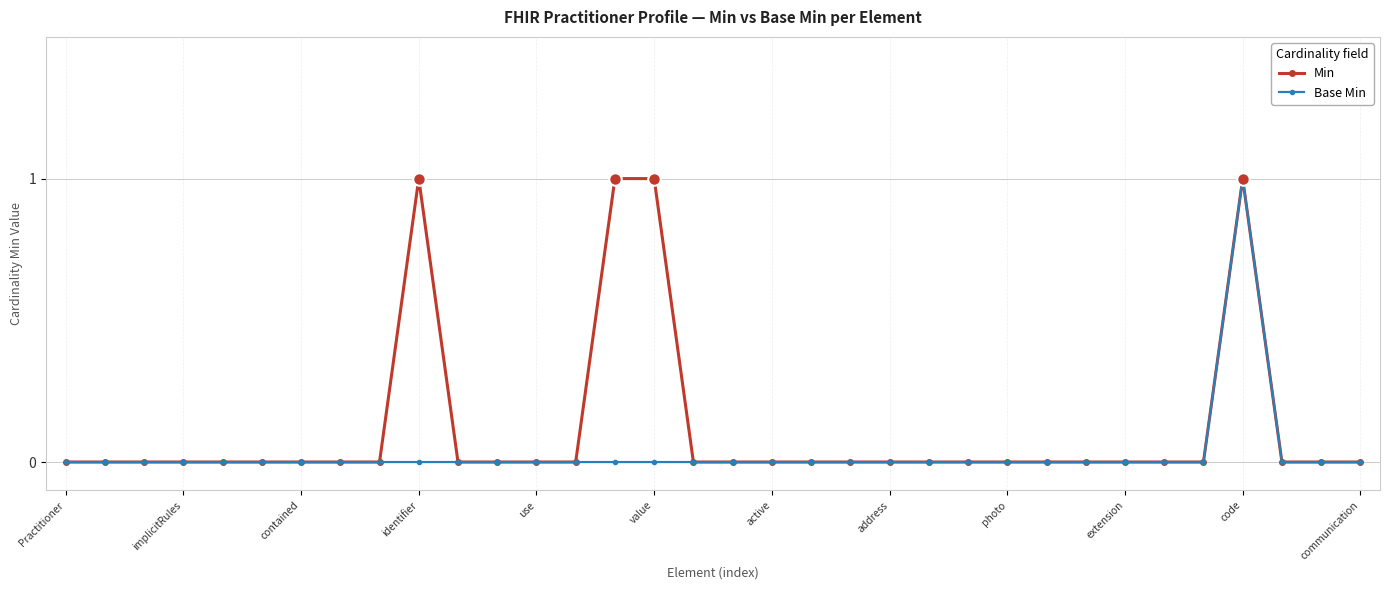

Which series has the largest total across all categories?

Min